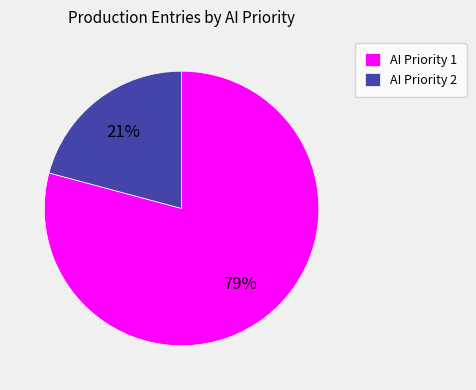

The AI Priority 1 slice represents 41% of the pie. True or false?

False